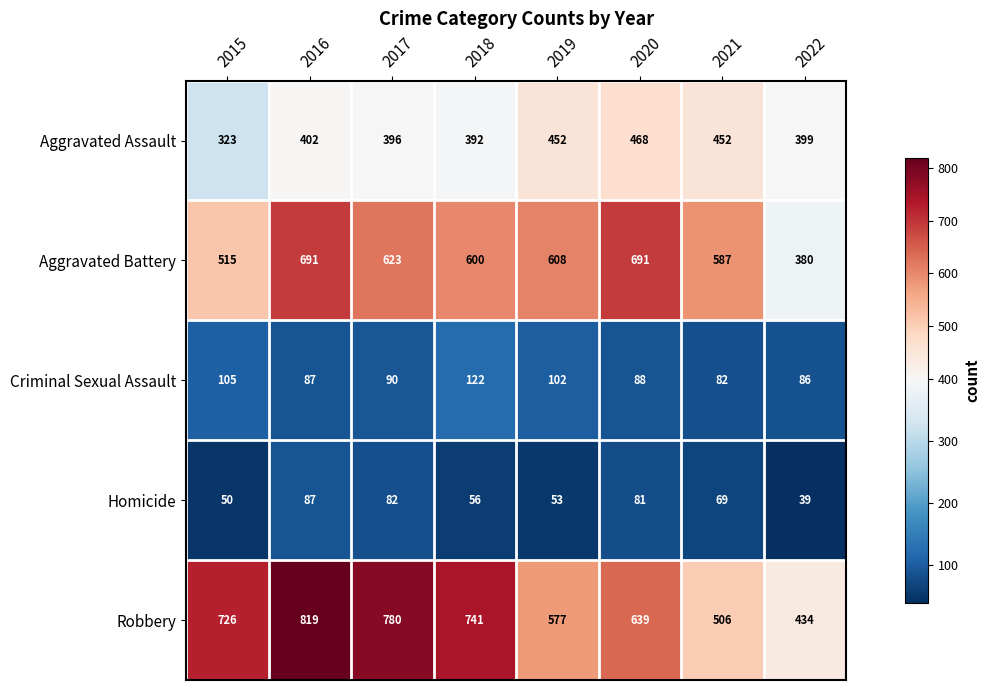

What is the difference between the maximum and minimum values in the Homicide series?

48